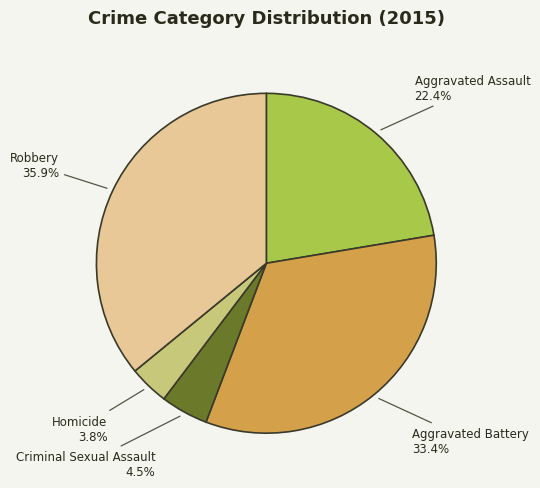

To the nearest percent, what is the combined percentage of Aggravated Battery and Homicide?

37%